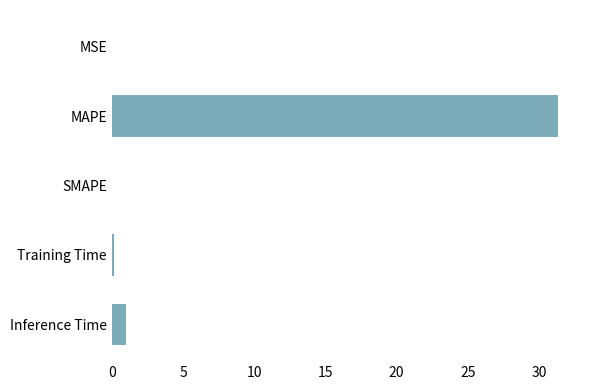

Where is the data nearest to the value 15?

Inference Time